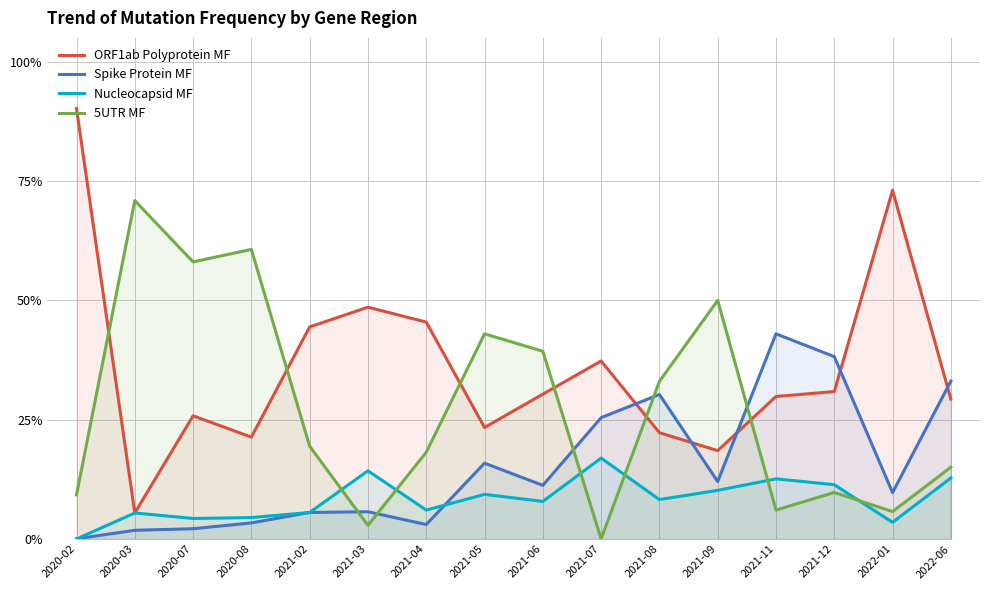

Rank the series at 2020-02 from highest to lowest value.

ORF1ab Polyprotein MF, 5UTR MF, Spike Protein MF, Nucleocapsid MF